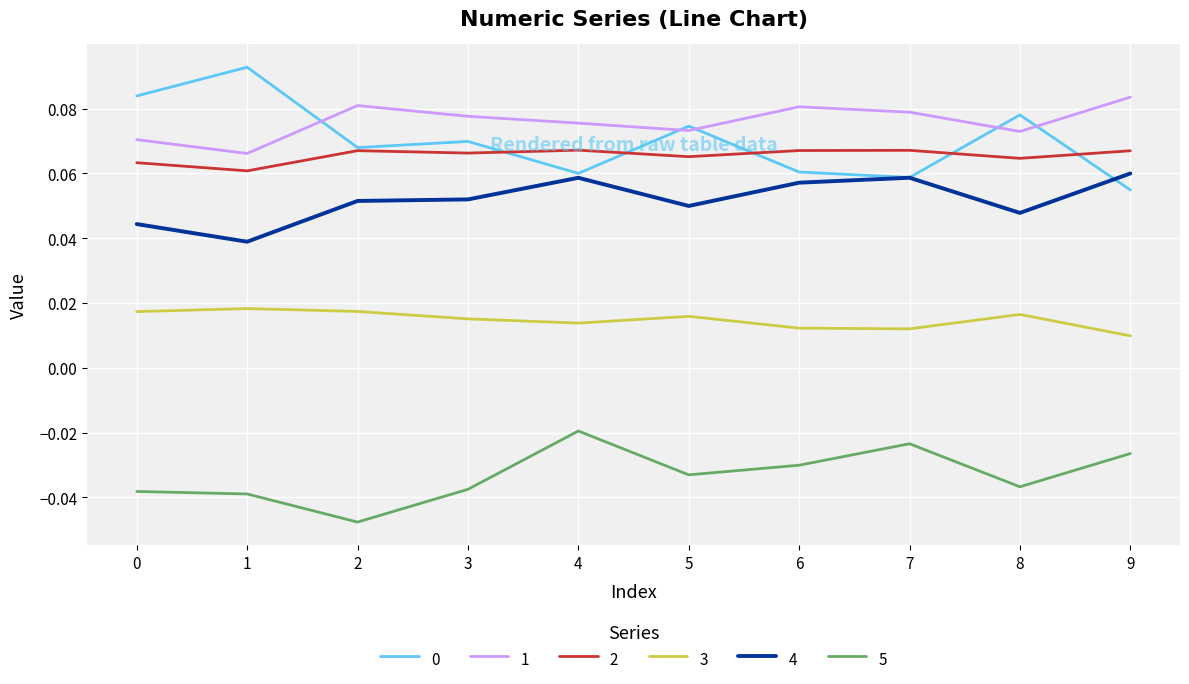

Is the value of 4 at 6 greater than the value of 5 at 4?

Yes